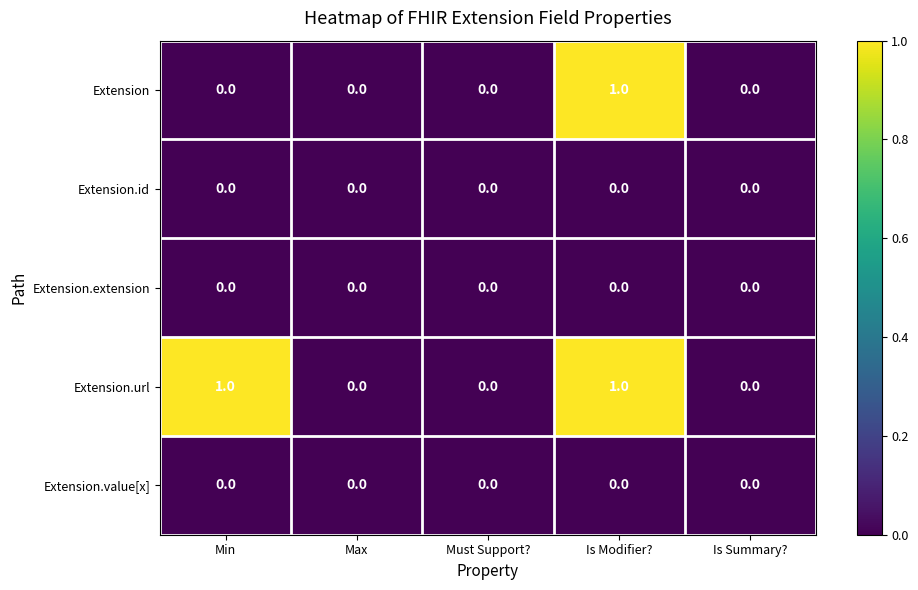

Reading left to right, transcribe all the data shown in this chart.

Extension: Min=0	Max=0	Must Support?=0	Is Modifier?=1	Is Summary?=0
Extension.id: Min=0	Max=0	Must Support?=0	Is Modifier?=0	Is Summary?=0
Extension.extension: Min=0	Max=0	Must Support?=0	Is Modifier?=0	Is Summary?=0
Extension.url: Min=1	Max=0	Must Support?=0	Is Modifier?=1	Is Summary?=0
Extension.value[x]: Min=0	Max=0	Must Support?=0	Is Modifier?=0	Is Summary?=0